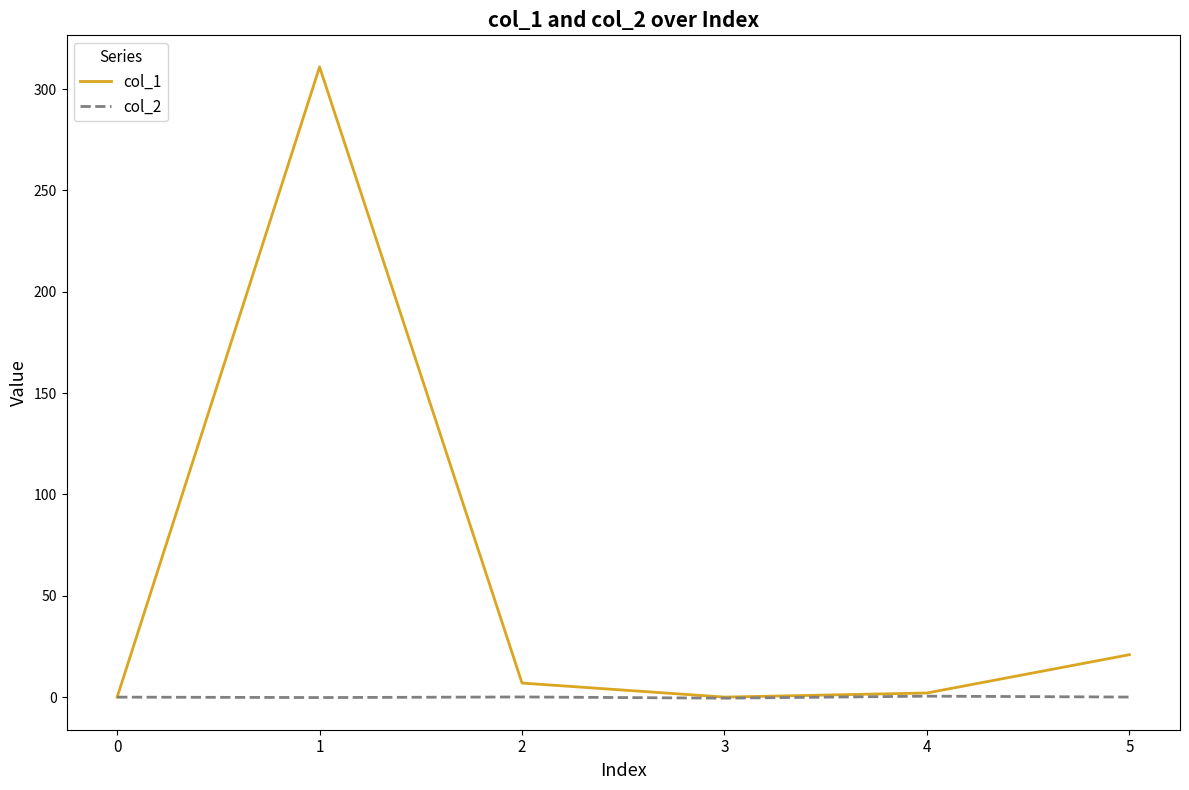

How many distinct data groups are displayed?

2